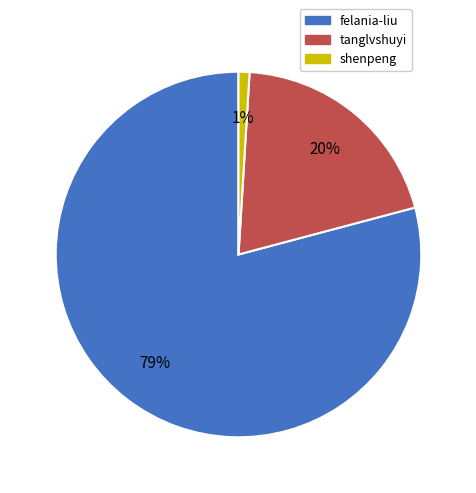

Do felania-liu and shenpeng together represent more than half of the pie?

Yes